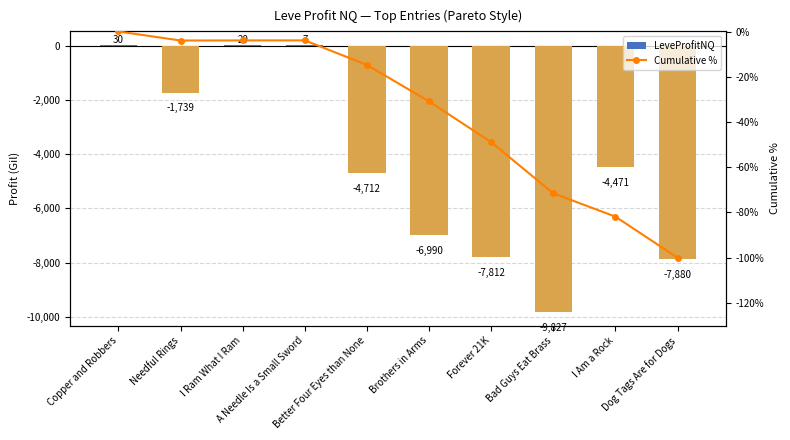

Which series has the largest total across all categories?

Cumulative %